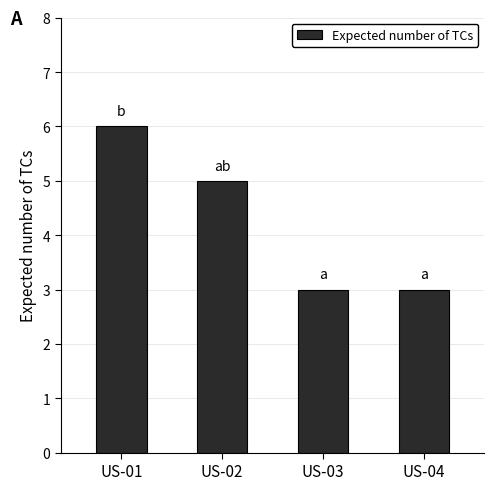

What is the greatest value displayed?

6